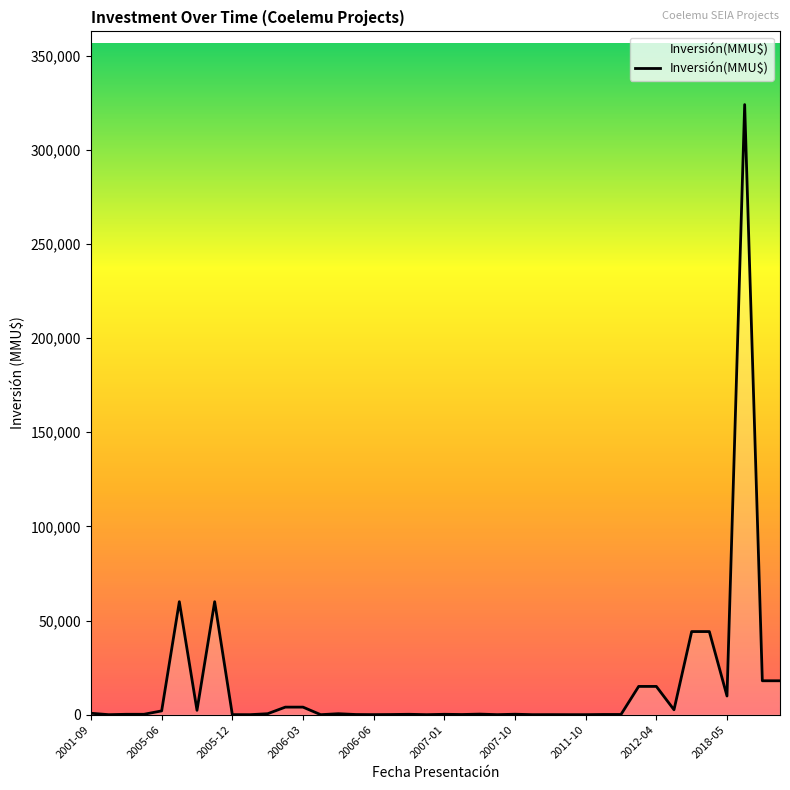

What is the greatest value displayed?

324020